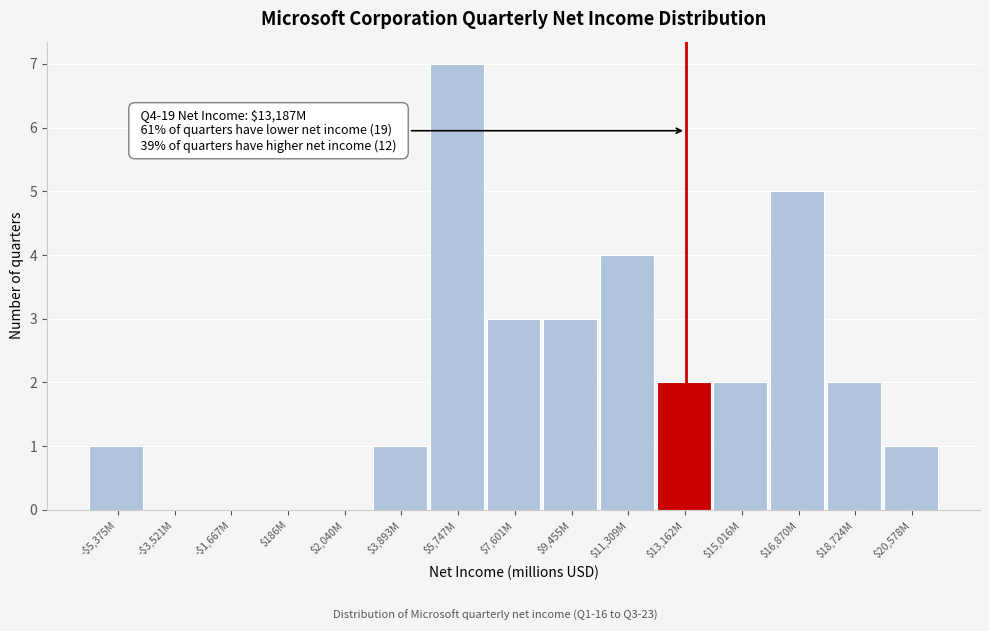

Is it true that the value at $7,601M is 3?

True